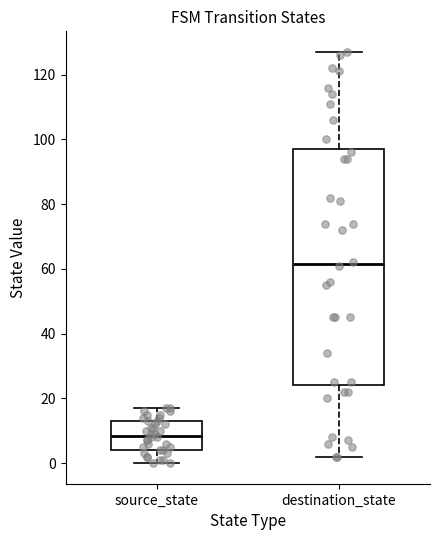

Reading left to right, transcribe this box plot: for each box, give where its median line is, the range the box spans, and where its two whiskers end, as read against the y-axis. The values are not printed on the chart, so give them approximately, as read against the axis.

source_state: median 8, box 4 to 14, whiskers 0 to 18
destination_state: median 62, box 24 to 98, whiskers 2 to 128